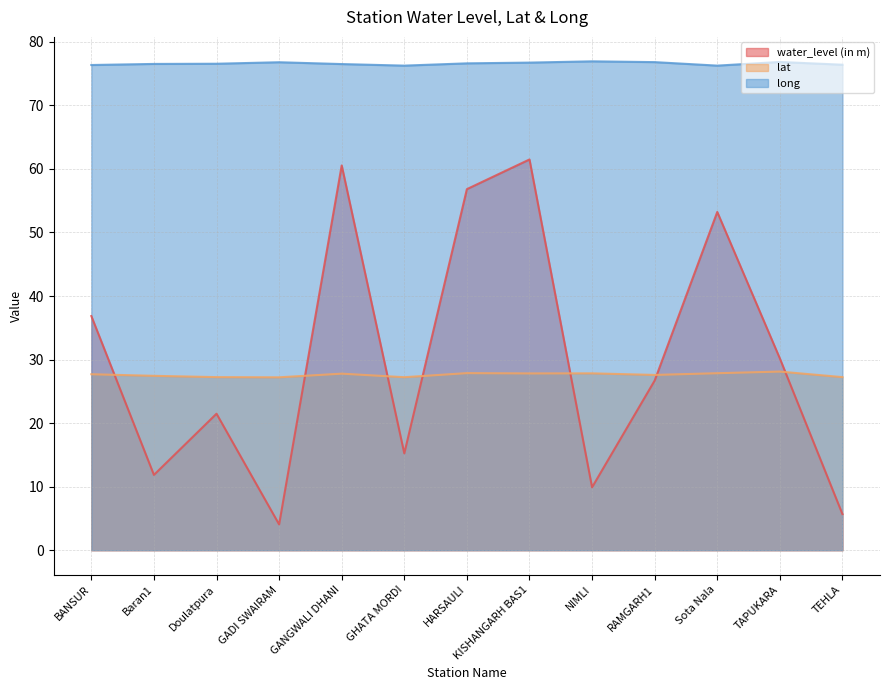

At which label does water_level (in m) reach its peak?

KISHANGARH BAS1